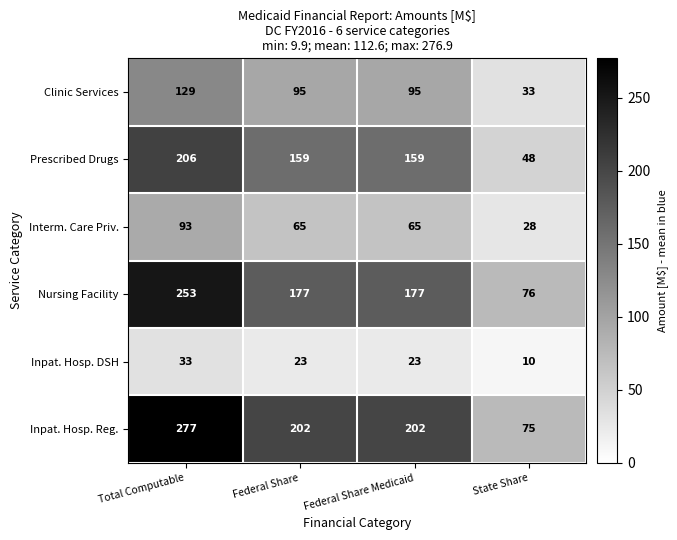

Reading left to right, extract all data points from this chart.

Clinic Services: Total Computable=129	Federal Share=95	Federal Share Medicaid=95	State Share=33
Prescribed Drugs: Total Computable=206	Federal Share=159	Federal Share Medicaid=159	State Share=48
Interm. Care Priv.: Total Computable=93	Federal Share=65	Federal Share Medicaid=65	State Share=28
Nursing Facility: Total Computable=253	Federal Share=177	Federal Share Medicaid=177	State Share=76
Inpat. Hosp. DSH: Total Computable=33	Federal Share=23	Federal Share Medicaid=23	State Share=10
Inpat. Hosp. Reg.: Total Computable=277	Federal Share=202	Federal Share Medicaid=202	State Share=75